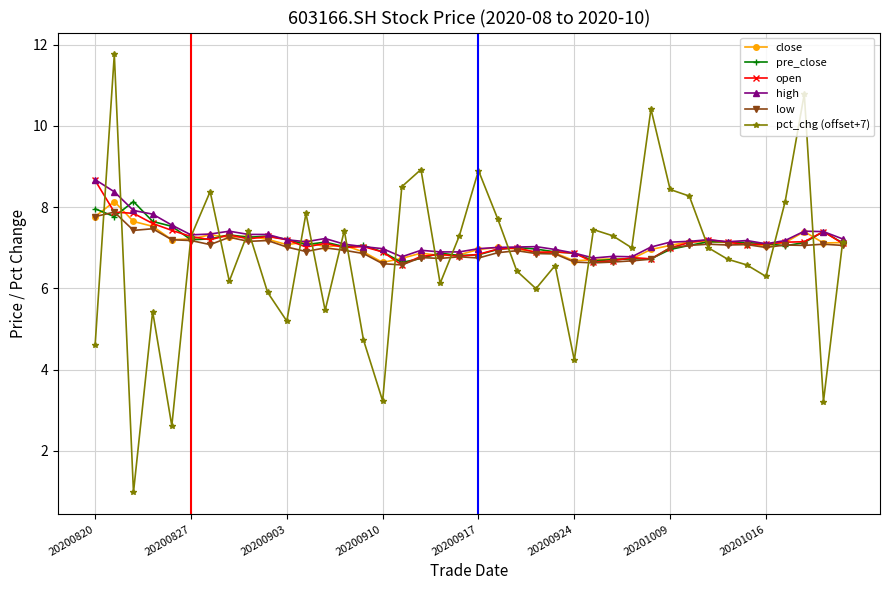

Which series has the largest total across all categories?

high